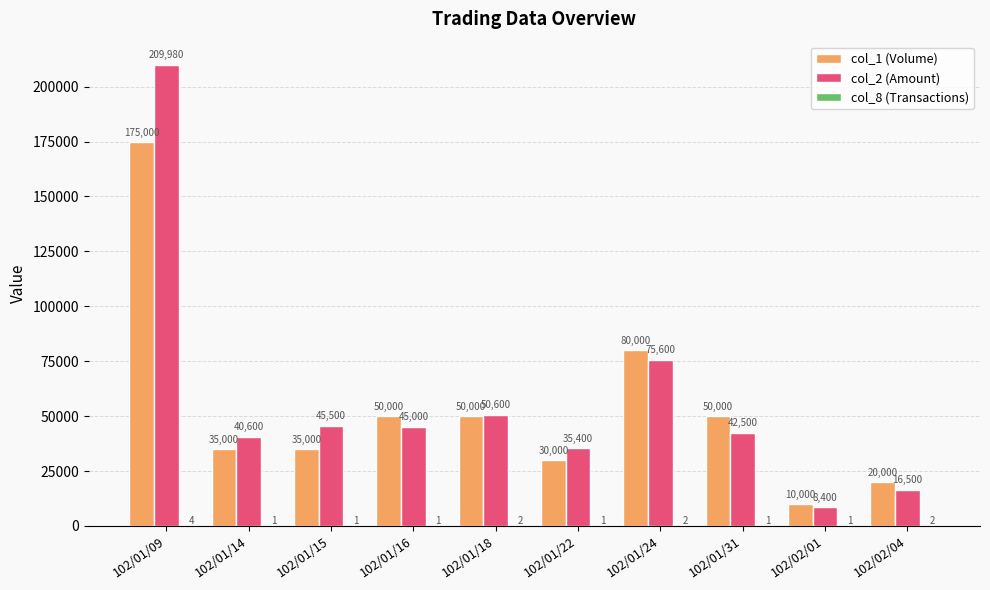

What is the highest value of the col_1 (Volume) series?

175000